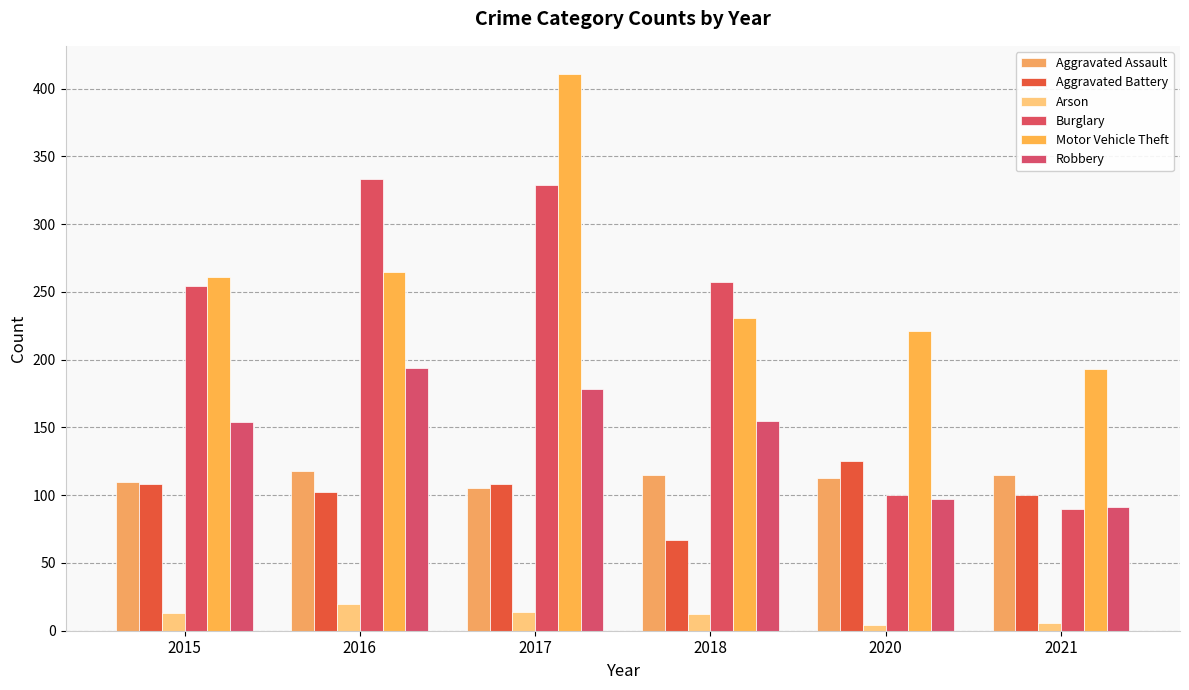

At which label is Burglary closest to 211?

2015